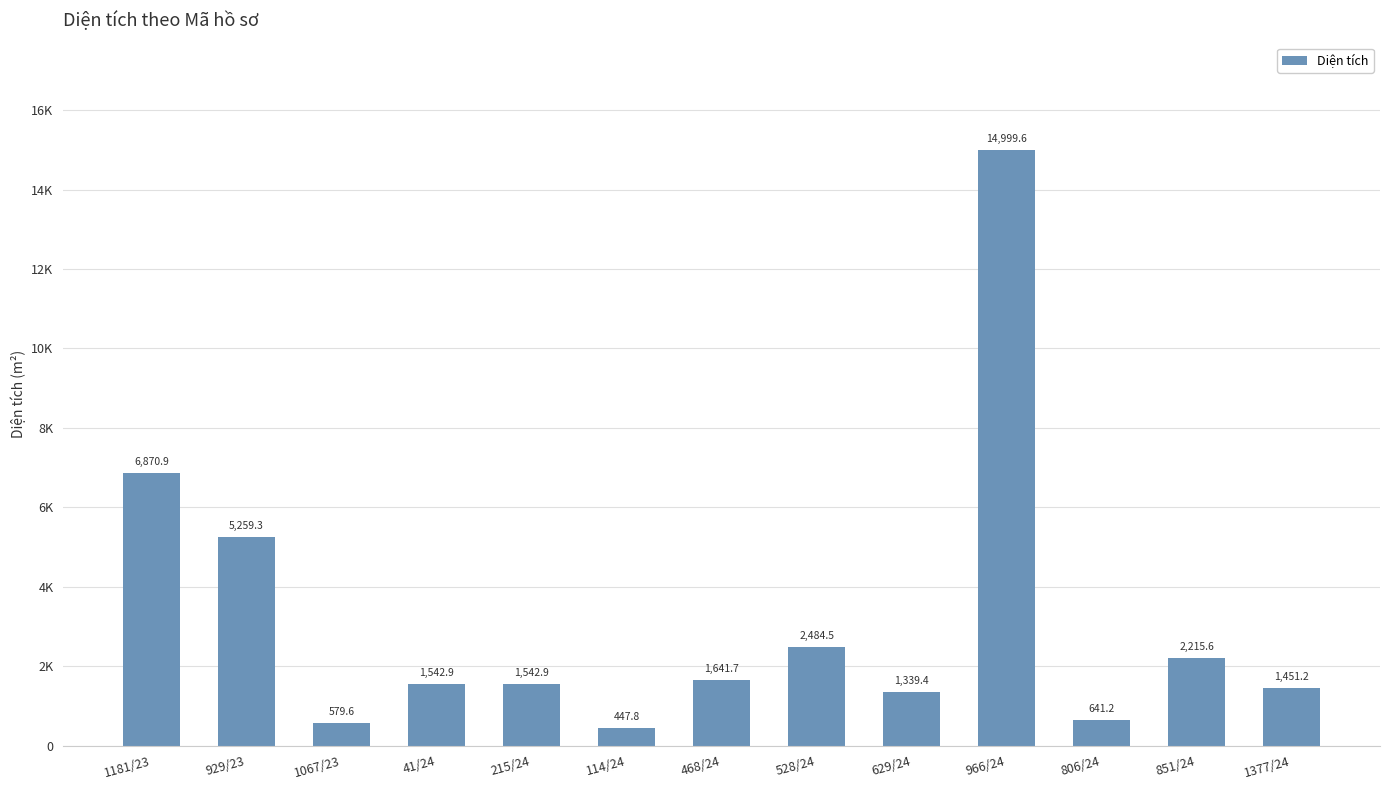

Does the chart contain any negative values?

No